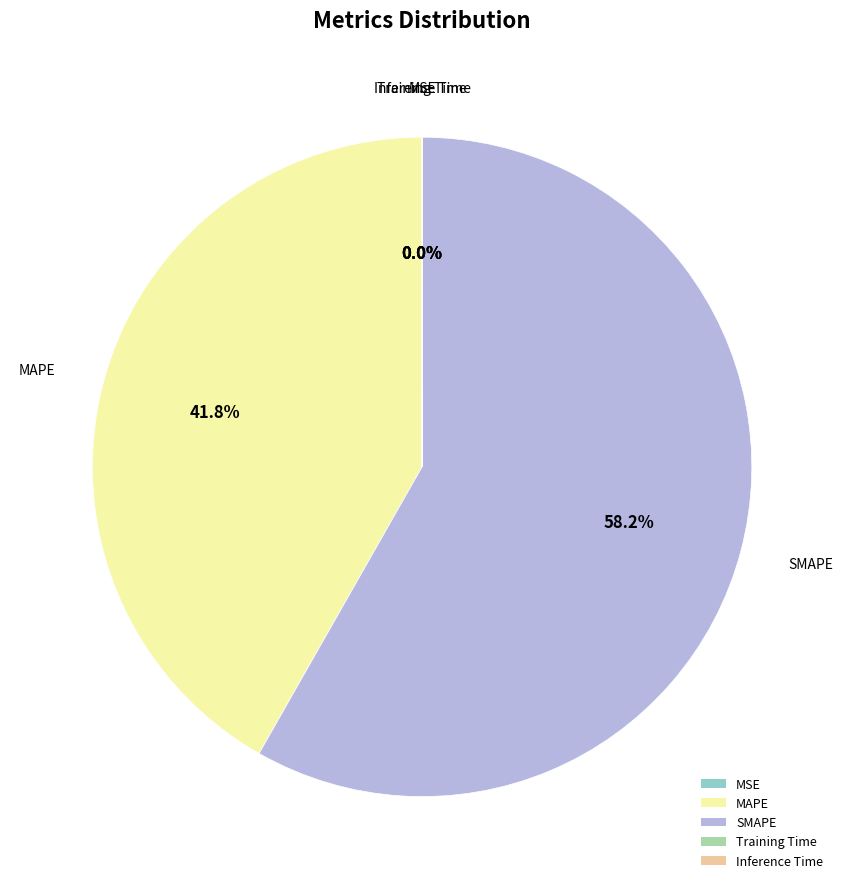

Does any single category account for the majority?

Yes